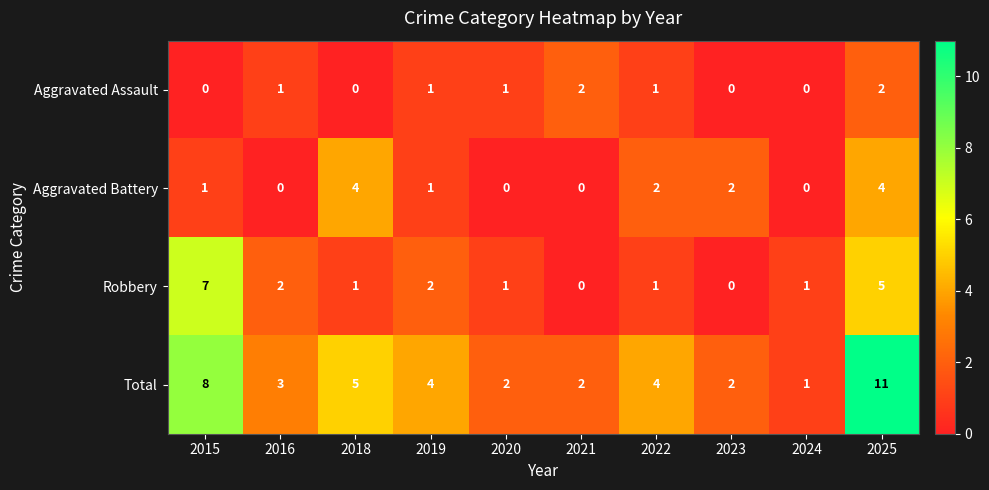

What is the difference between the highest and lowest values at 2018?

5